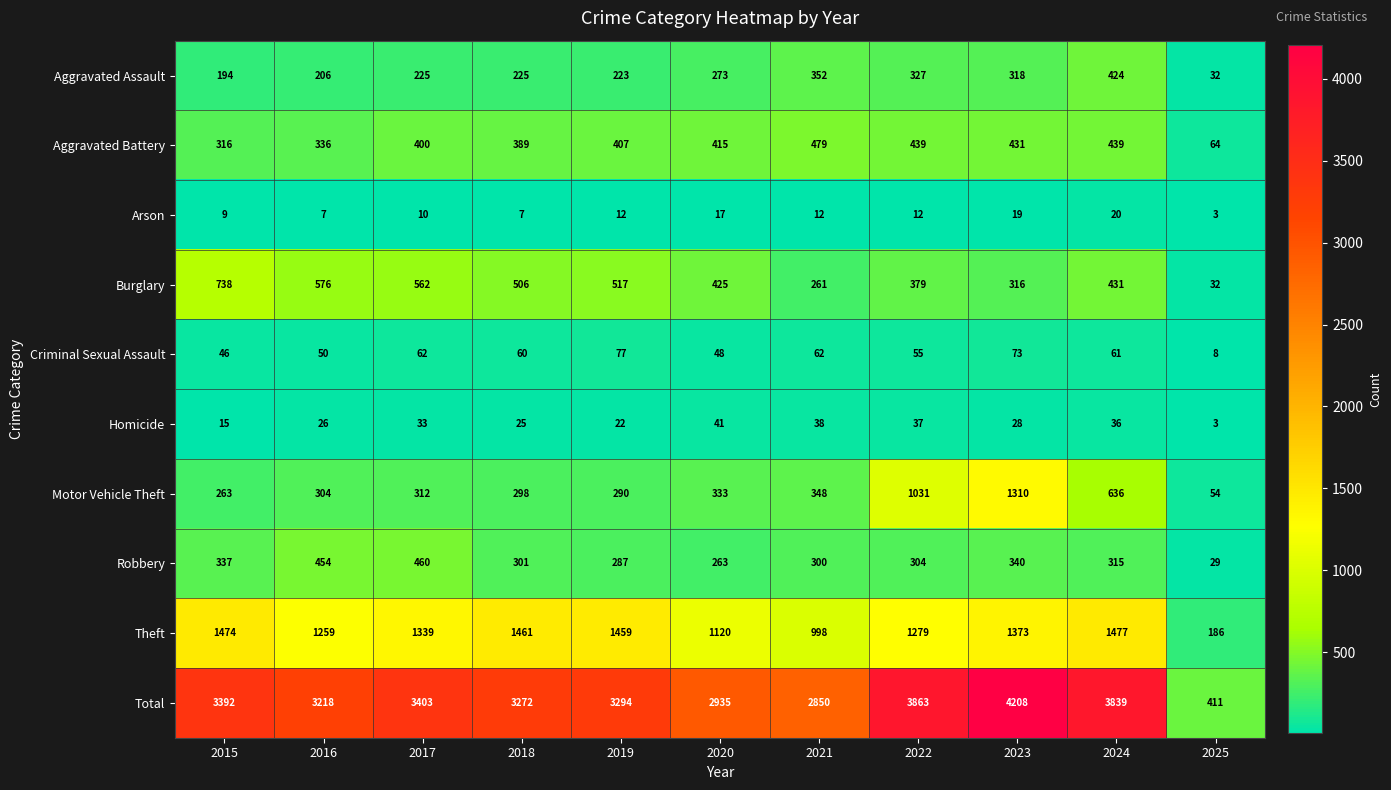

What is the total value across all series at 2022?

7726